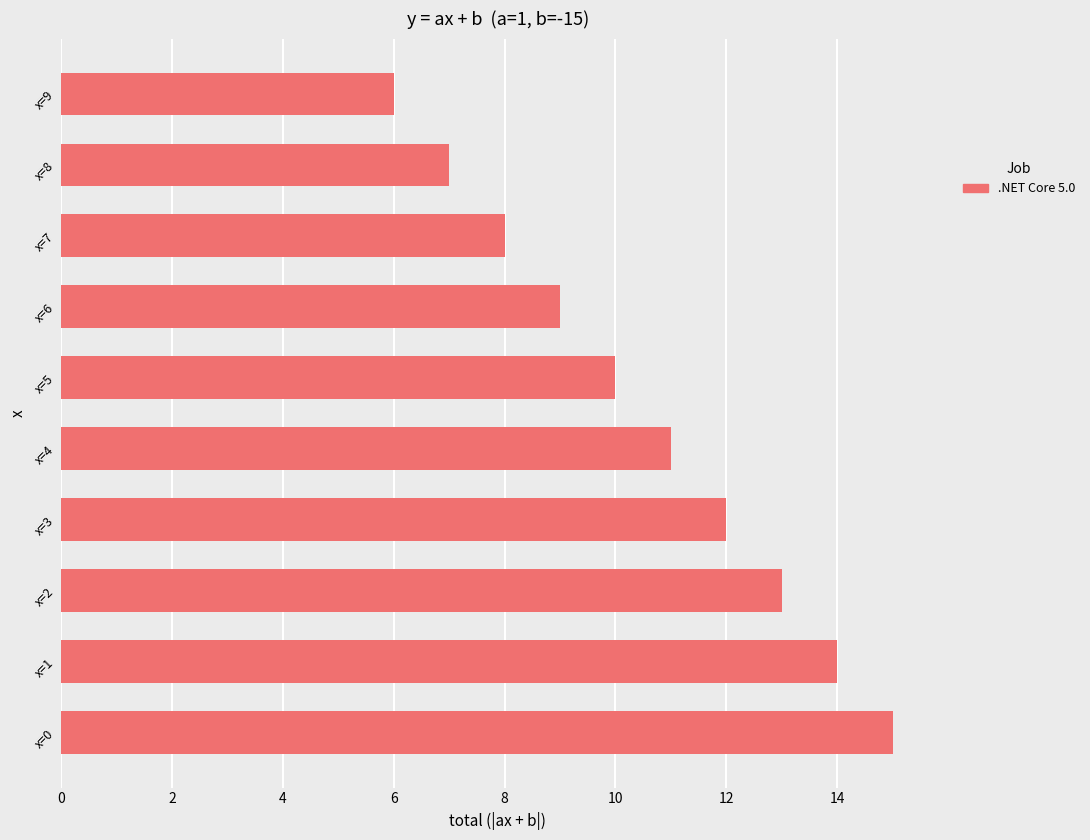

Which category has the lowest value across all series?

x=9